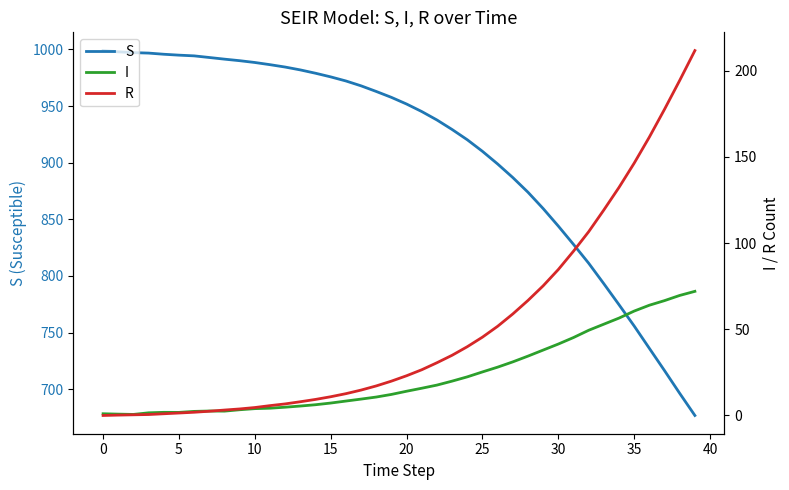

What is the difference between the R values at 35 and 36?

15.1